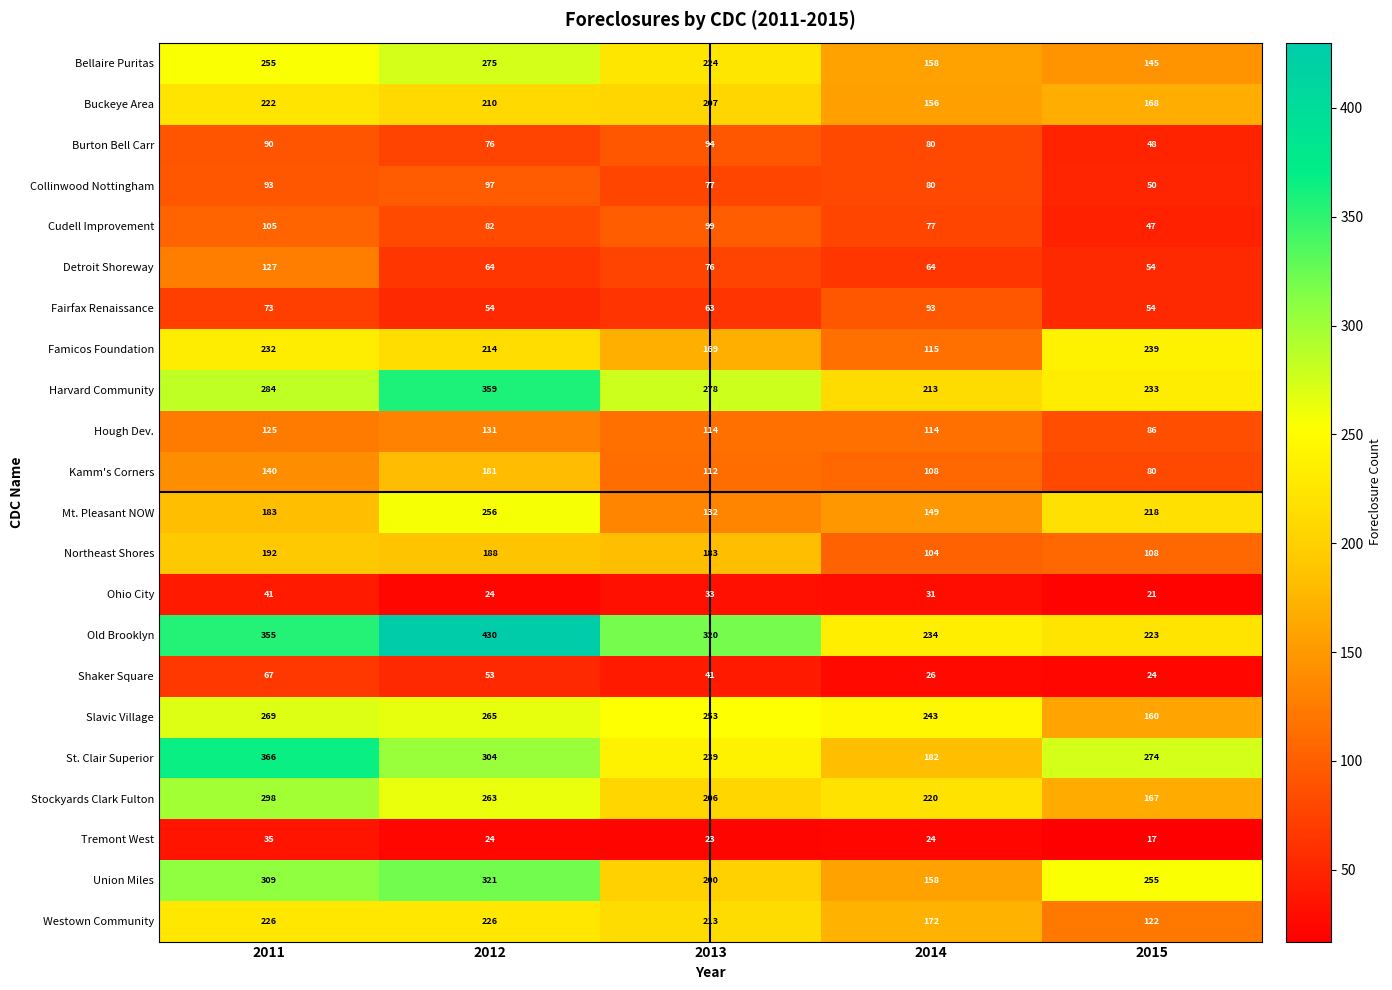

What is the difference between the Kamm's Corners values at 2013 and 2014?

4